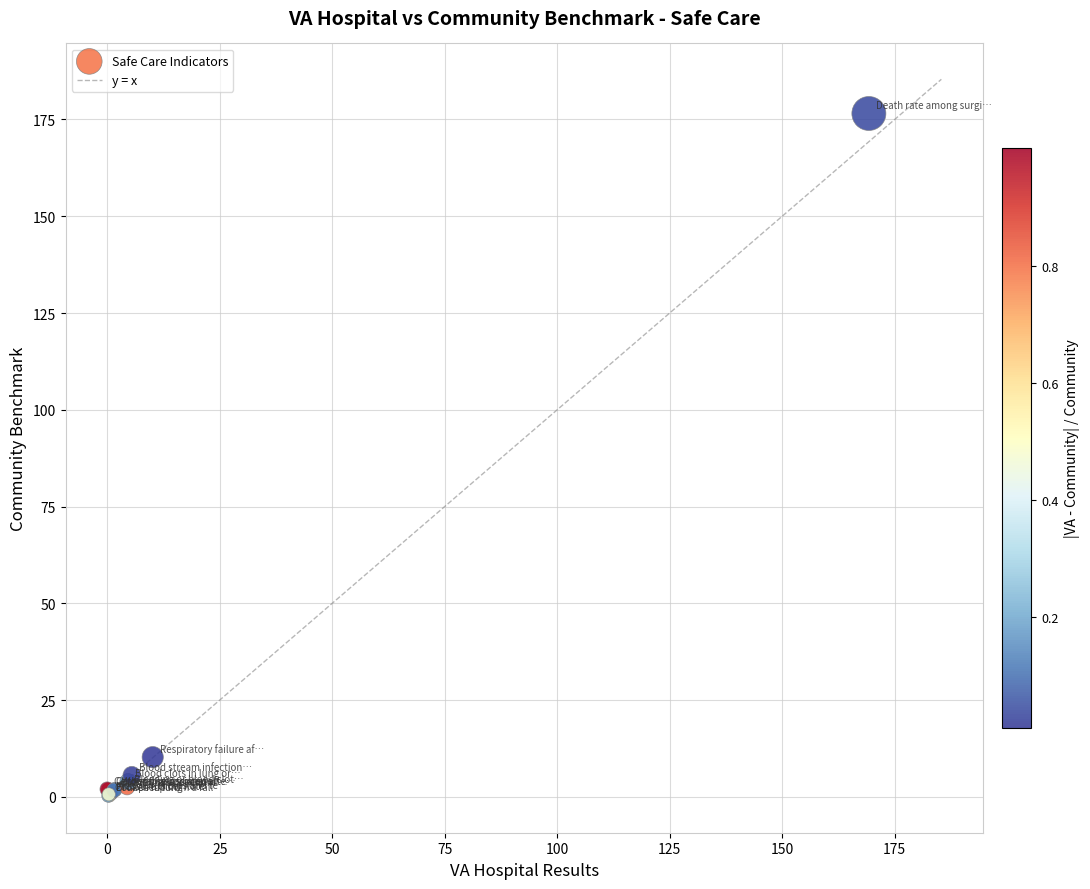

What Y value in the scatter plot is closest to 88?

10.3